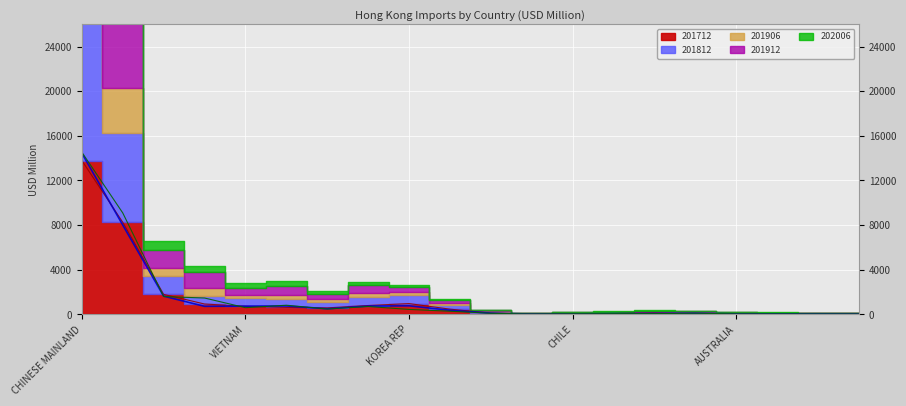

What is the average value of the 201812 series?

1468.3